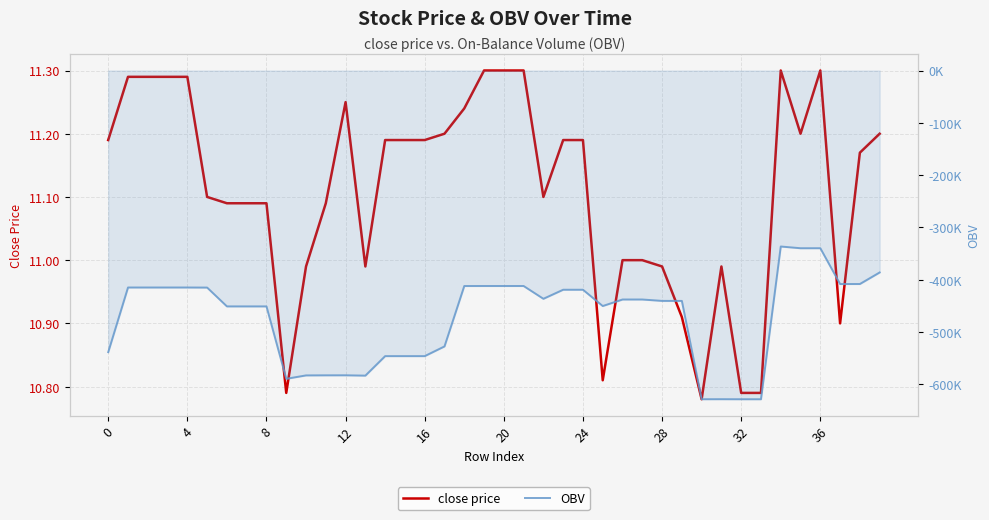

What are all the series names shown in the legend?

close price, OBV